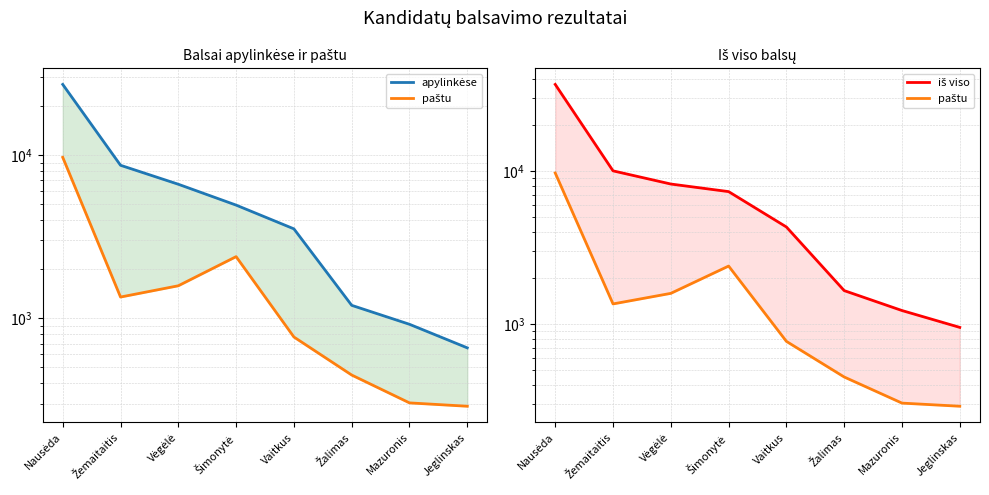

What position from the left is Nausėda?

1